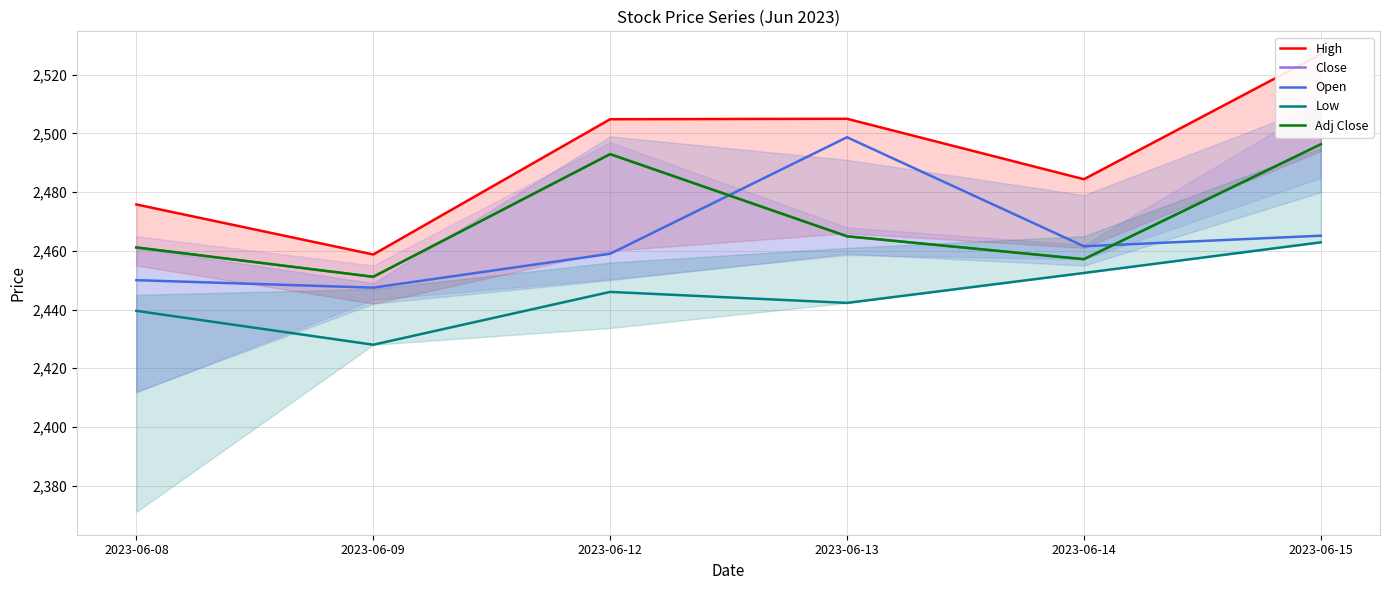

At which label does Close reach its minimum?

2023-06-09